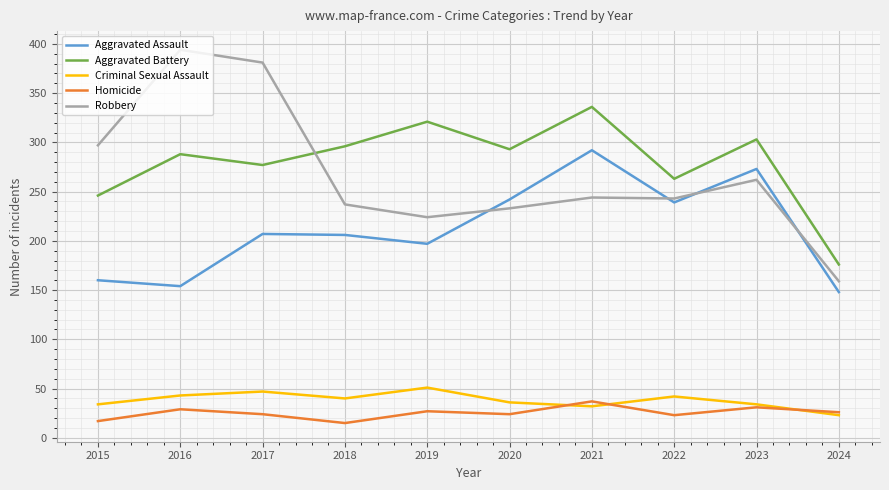

What is the difference between the highest and lowest values at 2022?

240